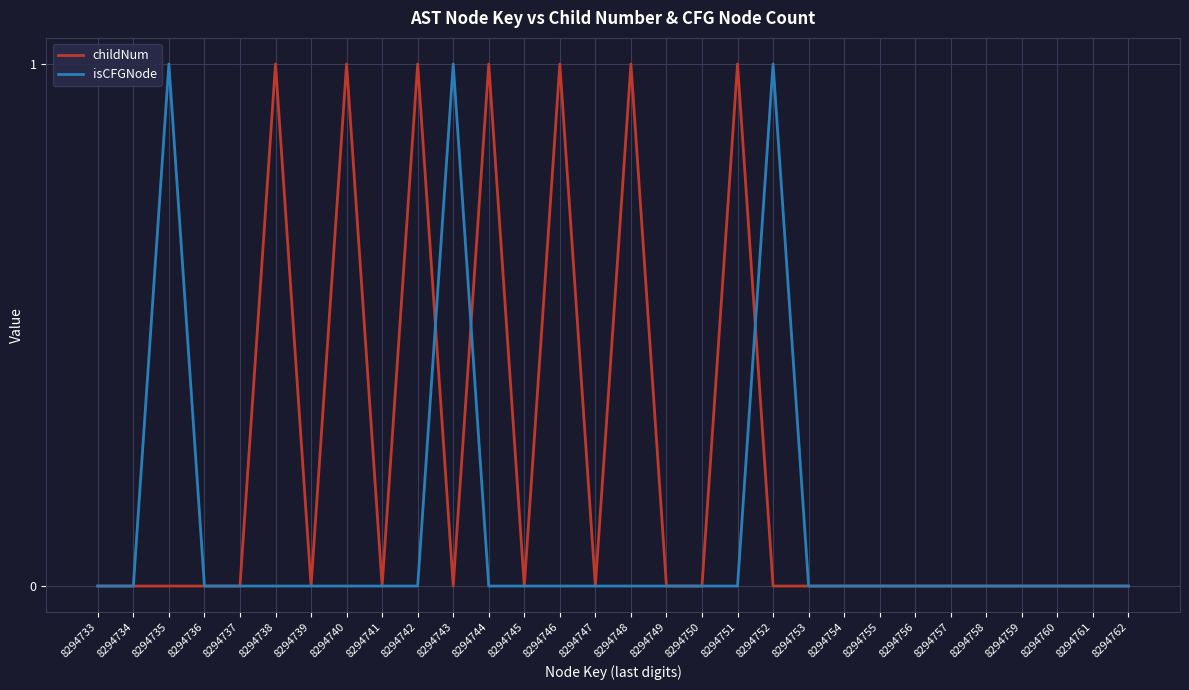

The value of isCFGNode at 8294753 is 0. True or false?

True